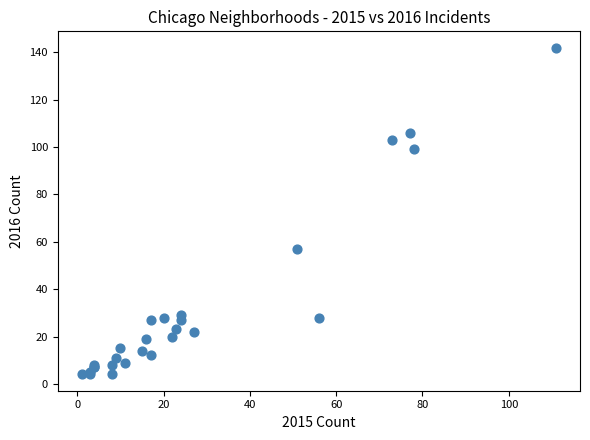

What Y value in the scatter plot is closest to 73?

57